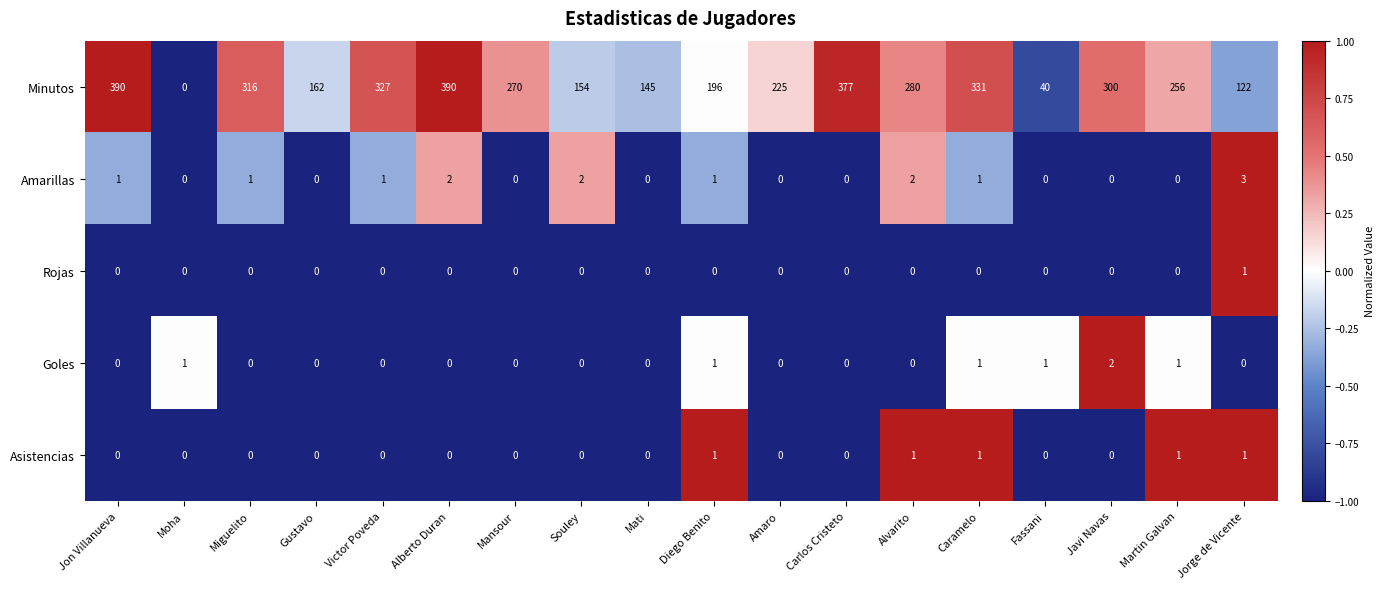

At which label is Minutos closest to 195?

Diego Benito